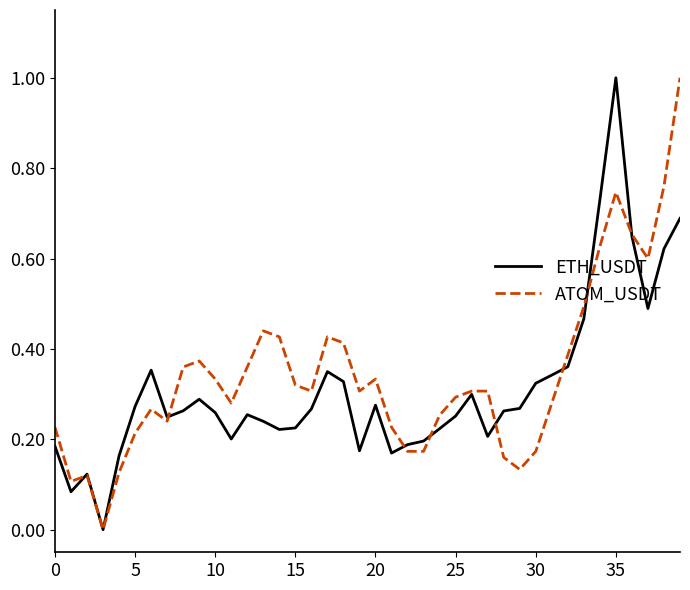

What is the maximum value shown in the chart?

1.0